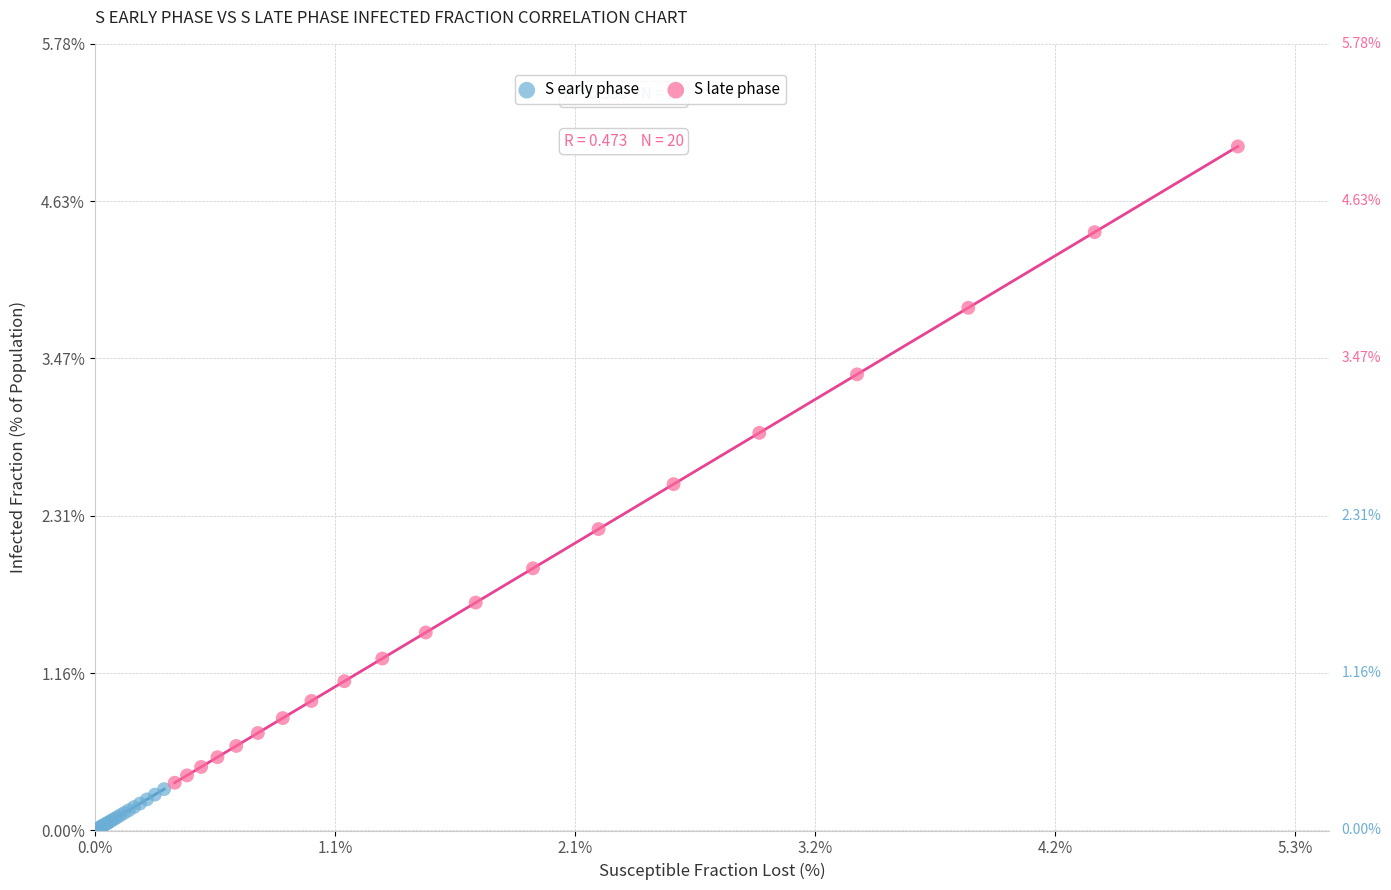

Which series contains the highest Y value?

S late phase